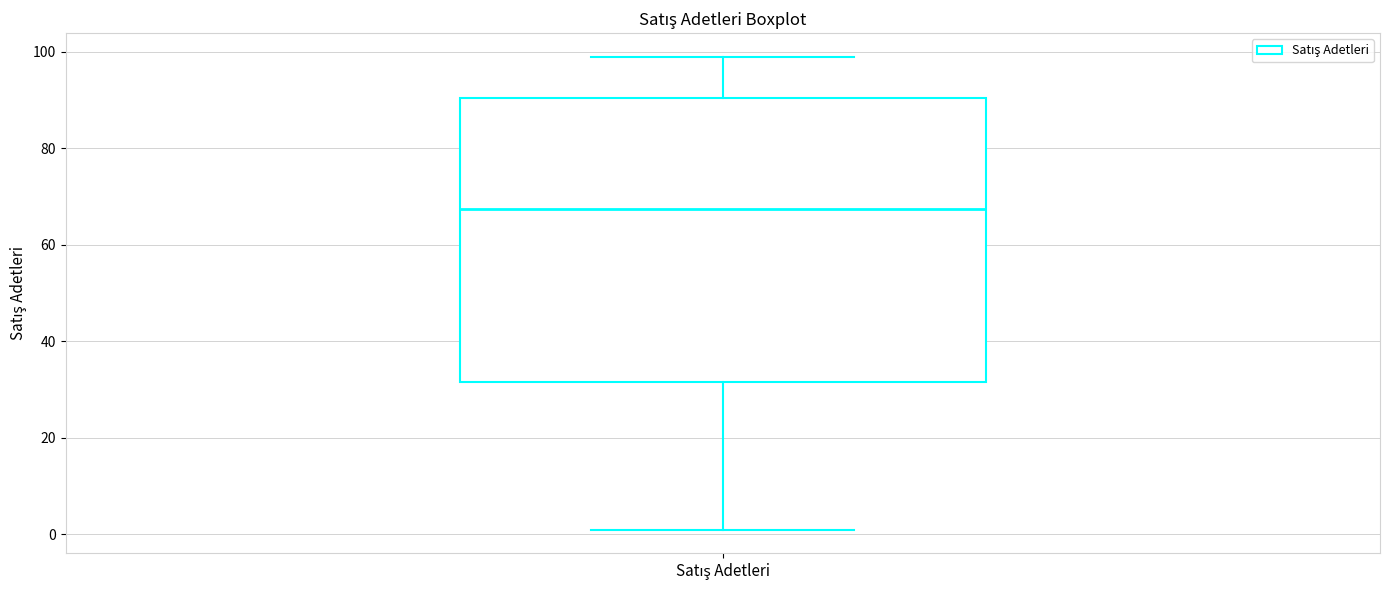

Transcribe this box plot: give where the median line is, the range the box spans, and where the two whiskers end, as read against the y-axis. The values are not printed on the chart, so give them approximately, as read against the axis.

median 68, box 32 to 90, whiskers 2 to 100